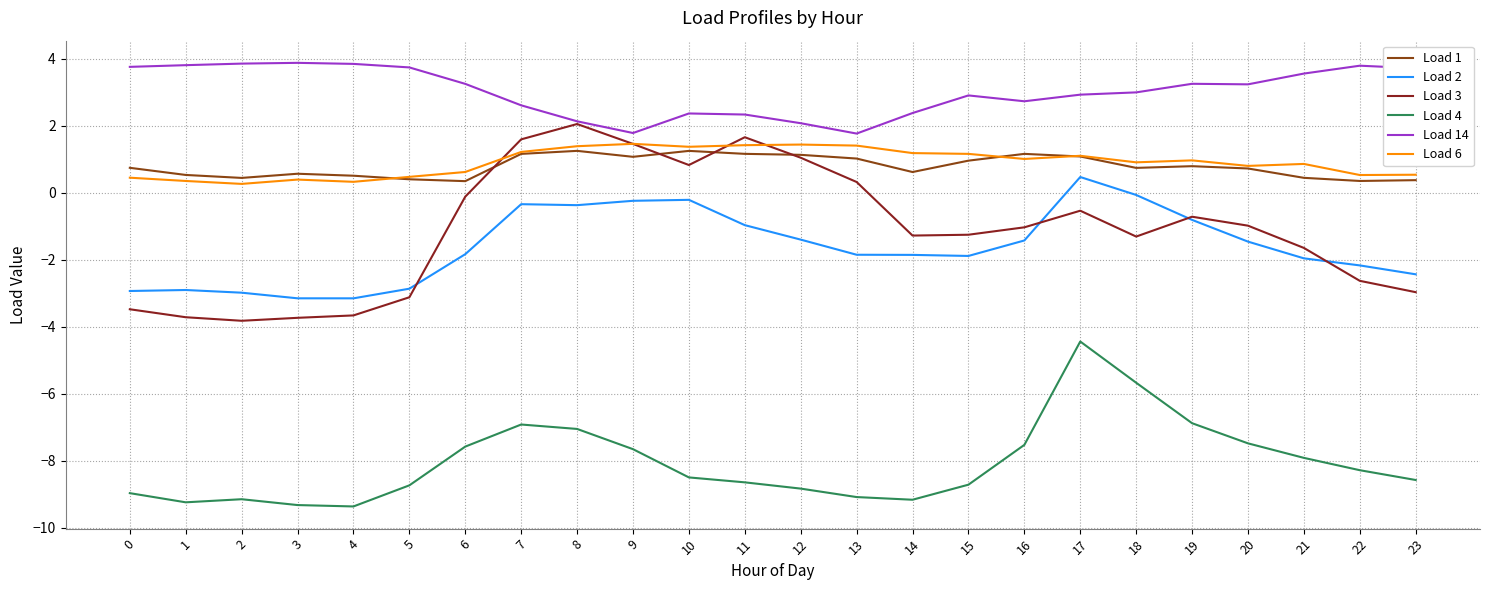

What is the average value of the Load 6 series?

0.9